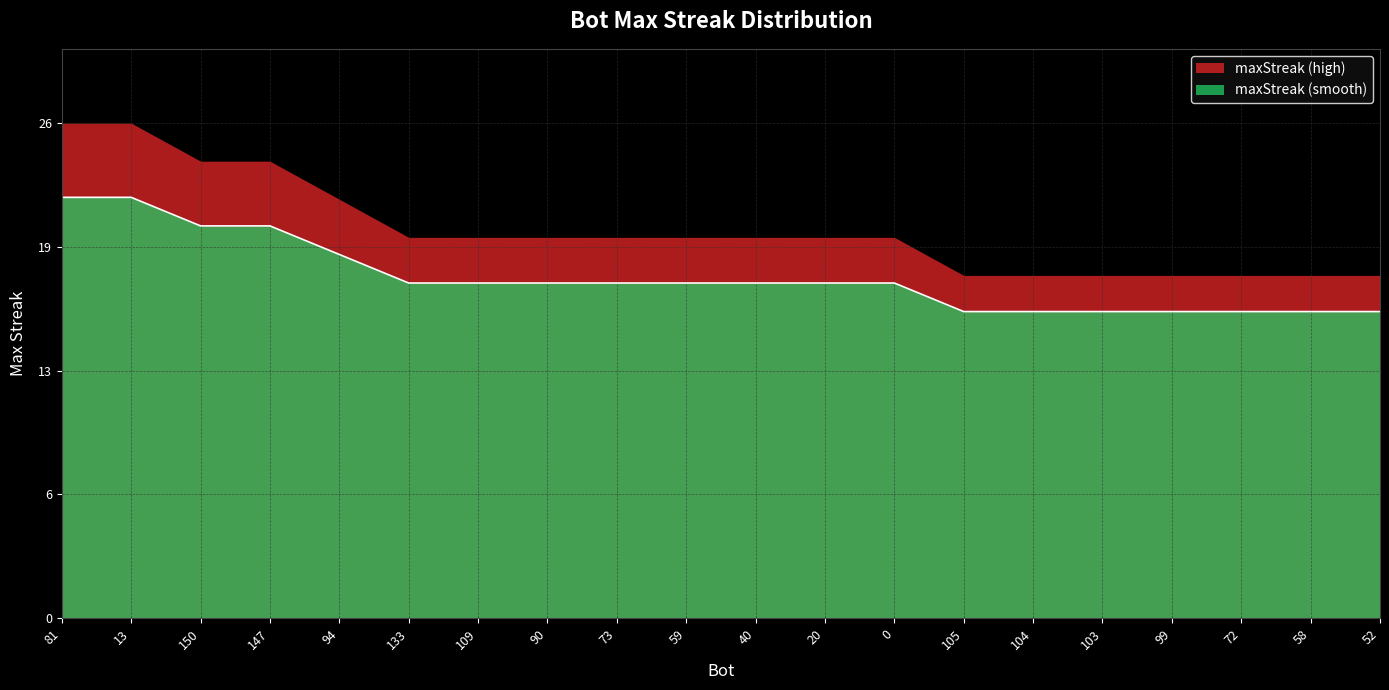

How many data points does each series have?

20